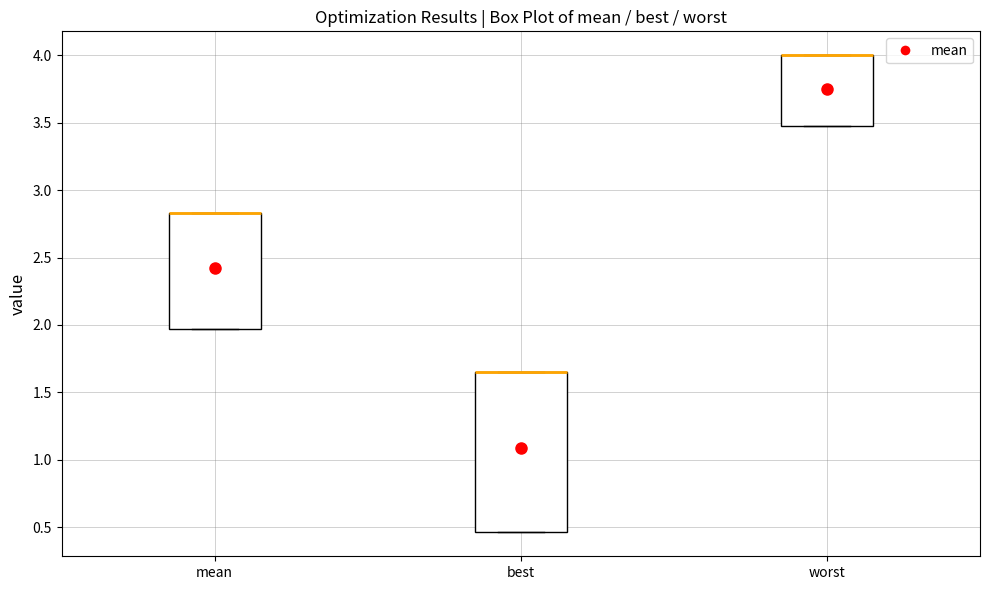

Reading left to right, transcribe this box plot: for each box, give where its median line is, the range the box spans, and where its two whiskers end, as read against the y-axis. The values are not printed on the chart, so give them approximately, as read against the axis.

mean: median 2.85 (drawn on the box's upper edge), box 1.95 to 2.85, whiskers 1.95 to 2.85
best: median 1.65 (drawn on the box's upper edge), box 0.45 to 1.65, whiskers 0.45 to 1.65
worst: median 4.00 (drawn on the box's upper edge), box 3.45 to 4.00, whiskers 3.45 to 4.00